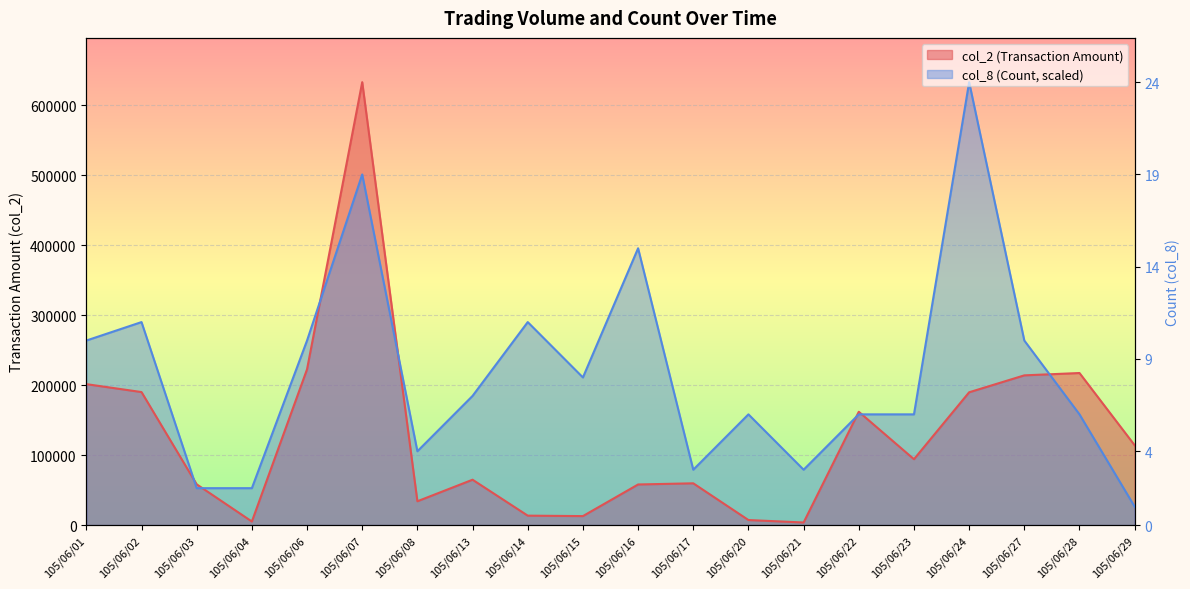

What are all the series names shown in the legend?

col_2 (Transaction Amount), col_8 (Count)